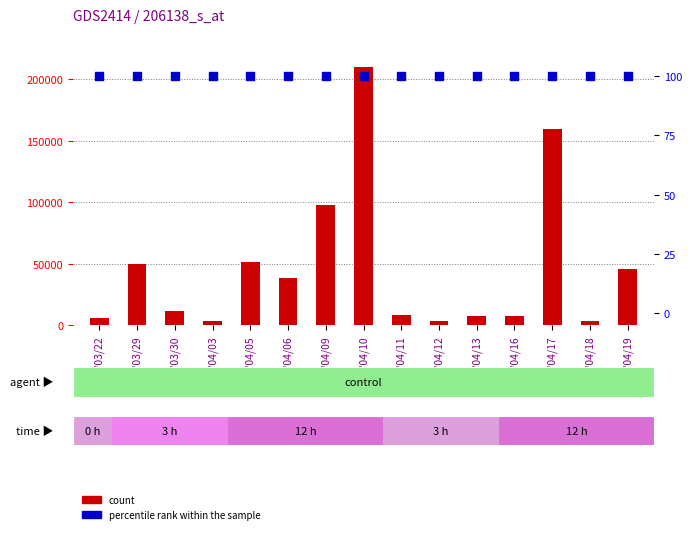

At how many categories does at least one series exceed 187818?

1